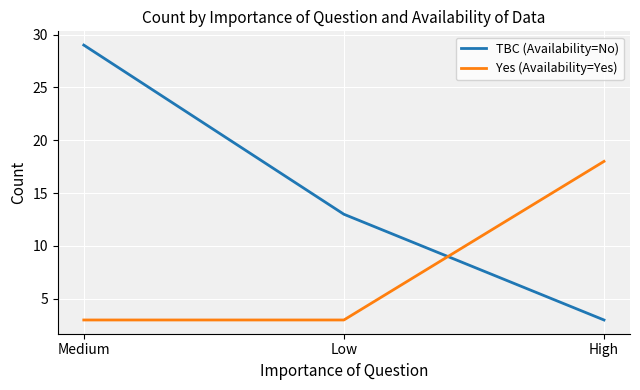

What is the average value of the Yes (Availability=Yes) series?

8